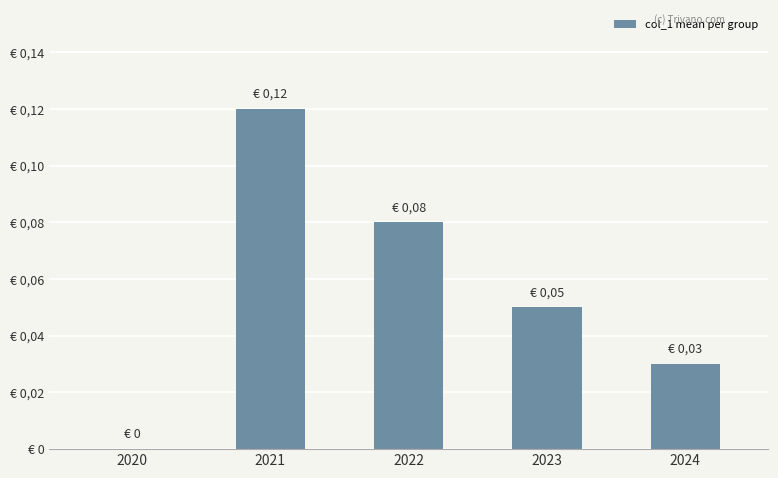

Between 2022 and 2024, which is larger?

2022